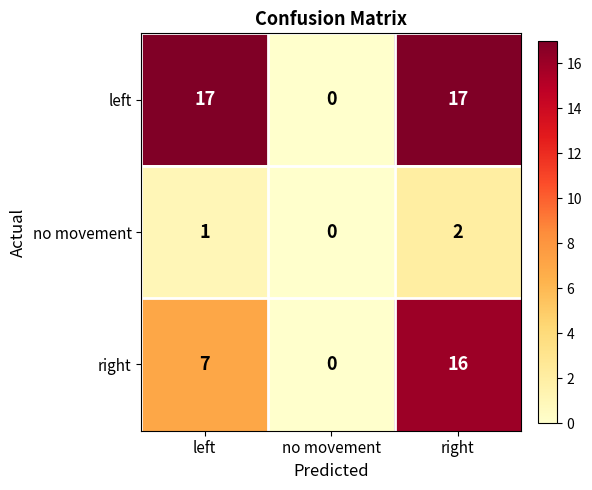

What is the greatest value displayed?

17